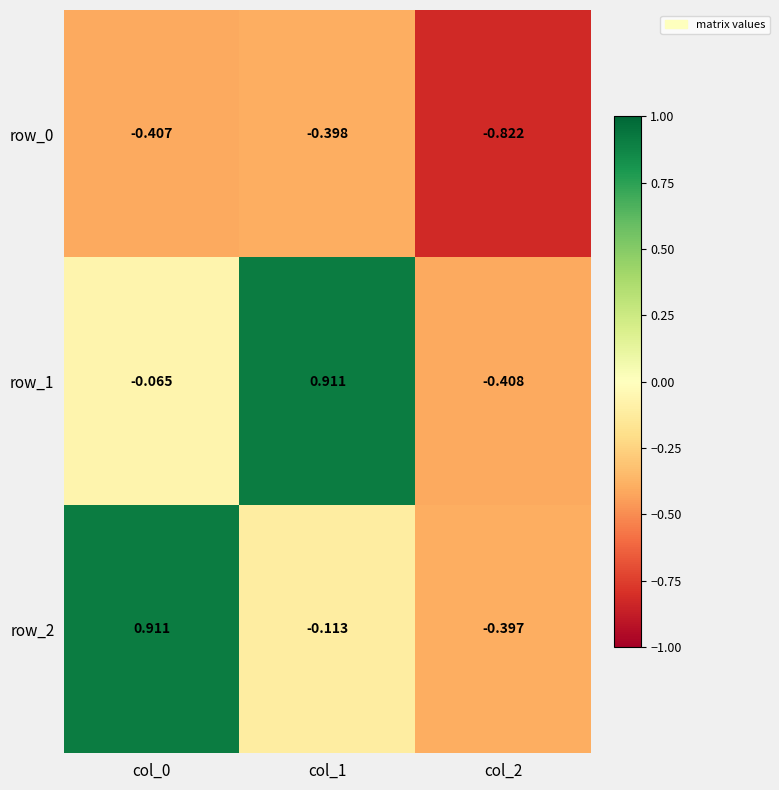

Is the value of row_1 at col_1 greater than the value of row_0 at col_0?

Yes